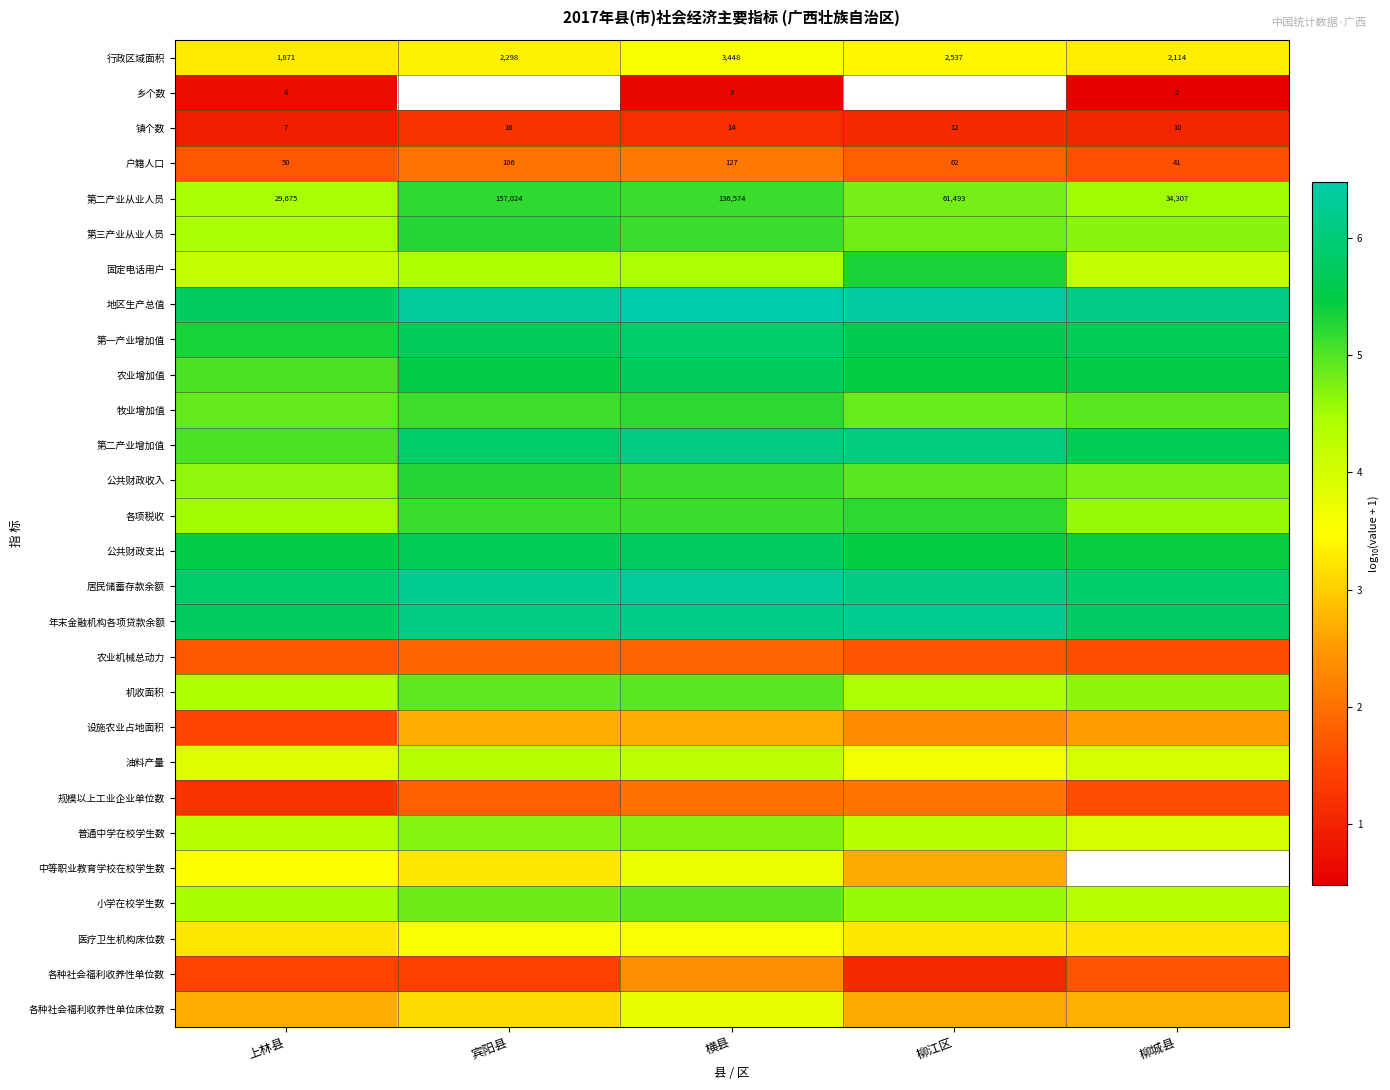

Count the number of categories in the chart.

5